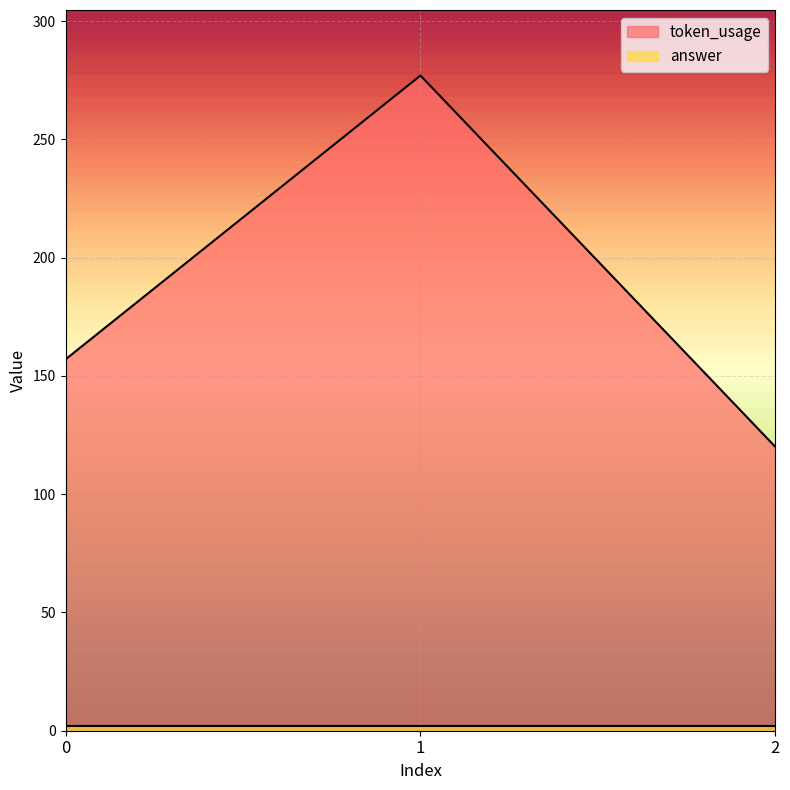

How many values are between 120 and 277?

3